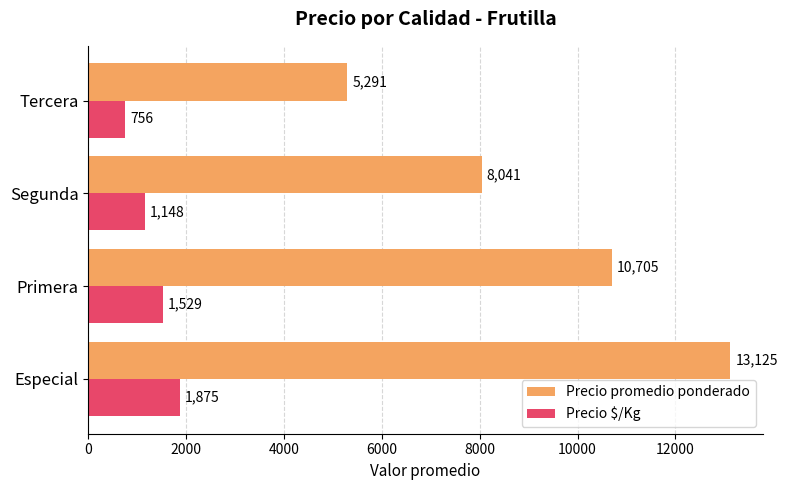

What is the sum of all Precio $/Kg values?

5308